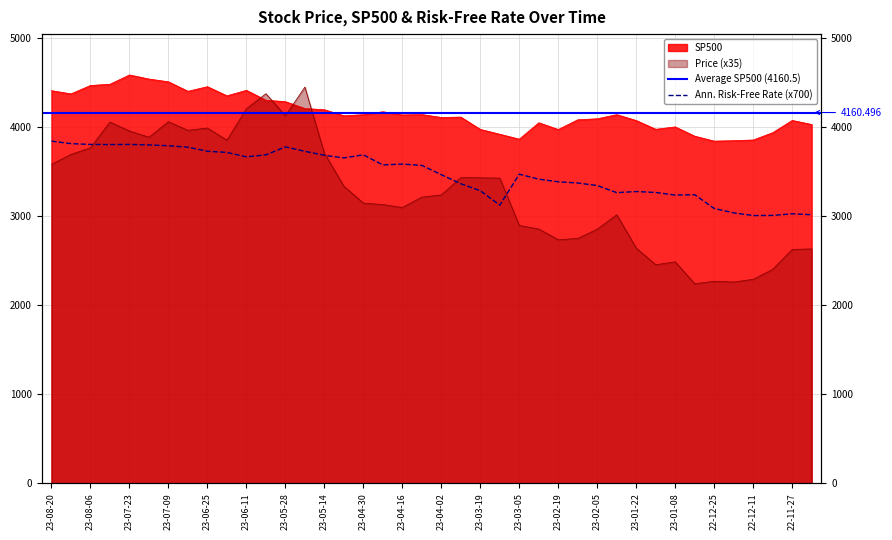

In SP500, how many points are higher than both neighbors (excluding endpoints)?

10